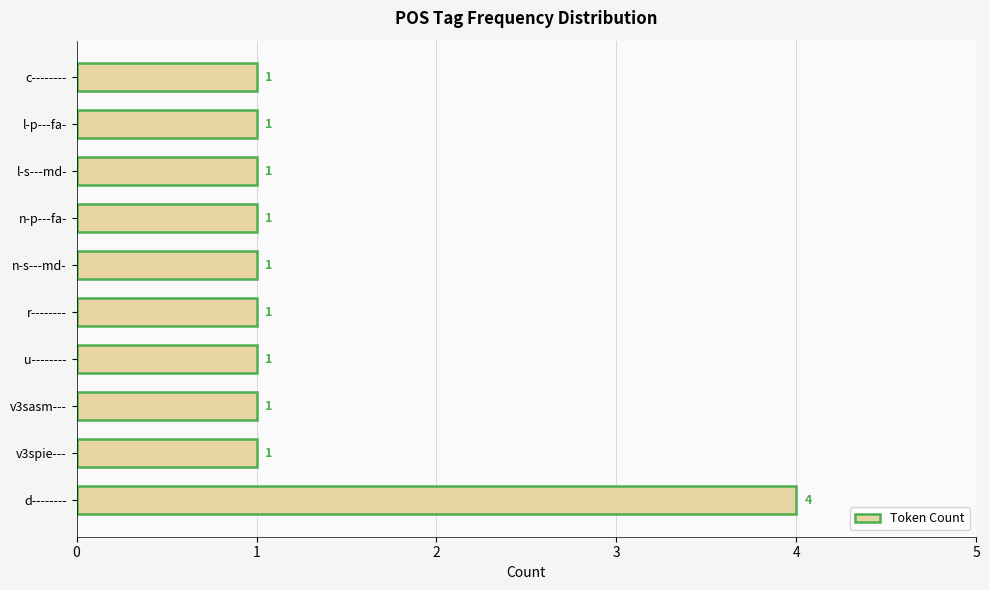

The value at v3sasm--- is 0. True or false?

False